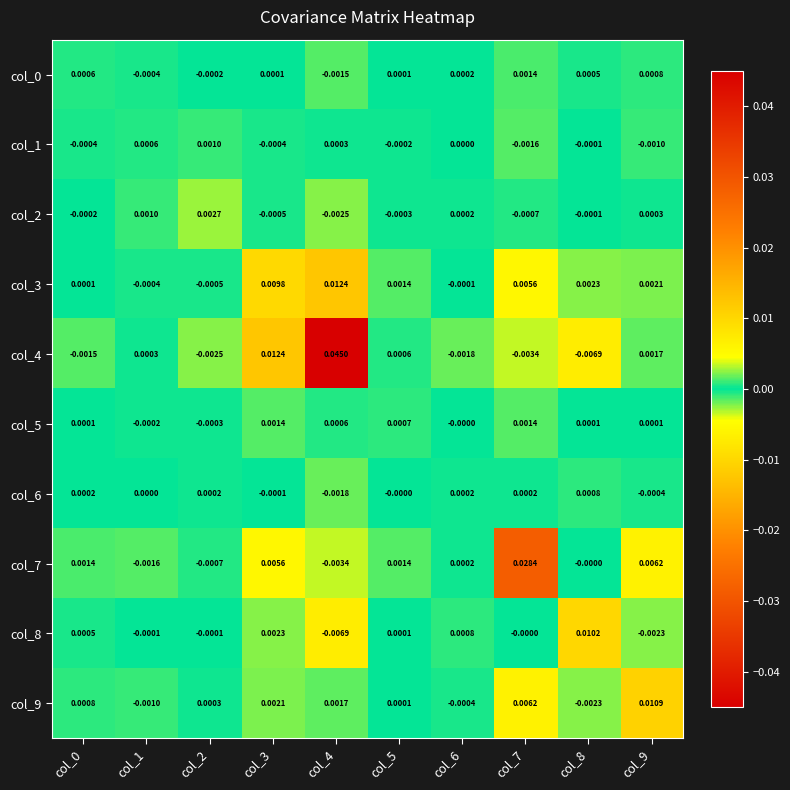

How many values in col_1 are below zero?

6